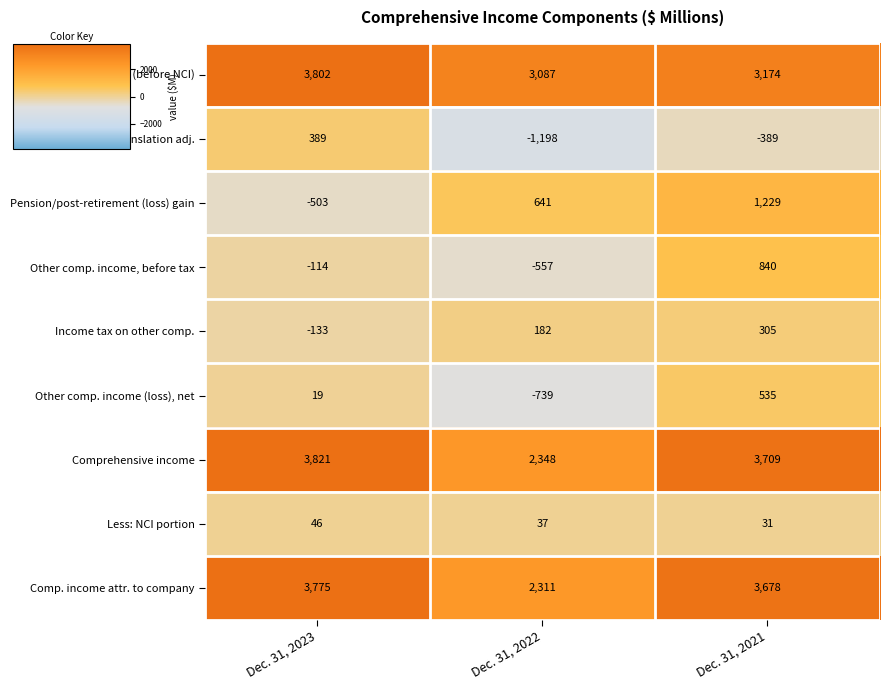

What is the total value across all series at Dec. 31, 2023?

11102